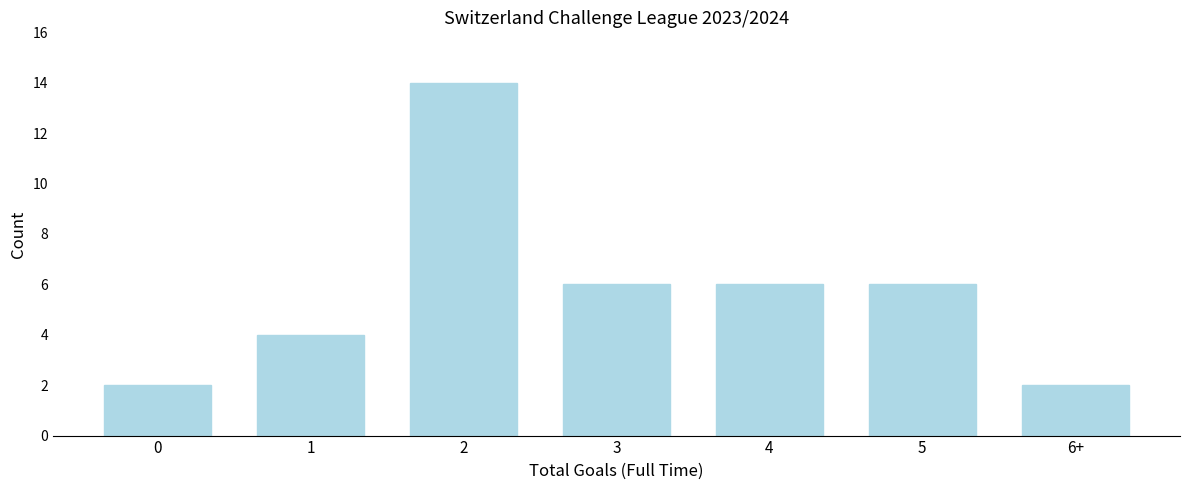

Reading right to left, list all the values displayed in this chart.

2	6	6	6	14	4	2